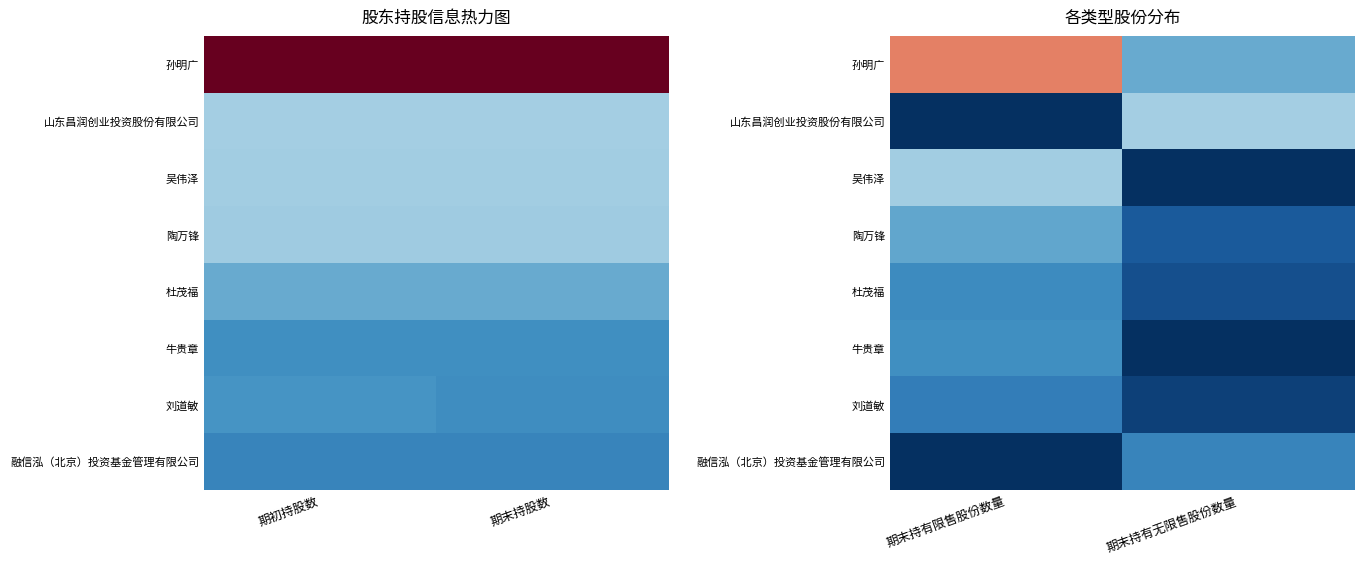

At which category does the chart reach its peak across all series?

期末持有限售股份数量